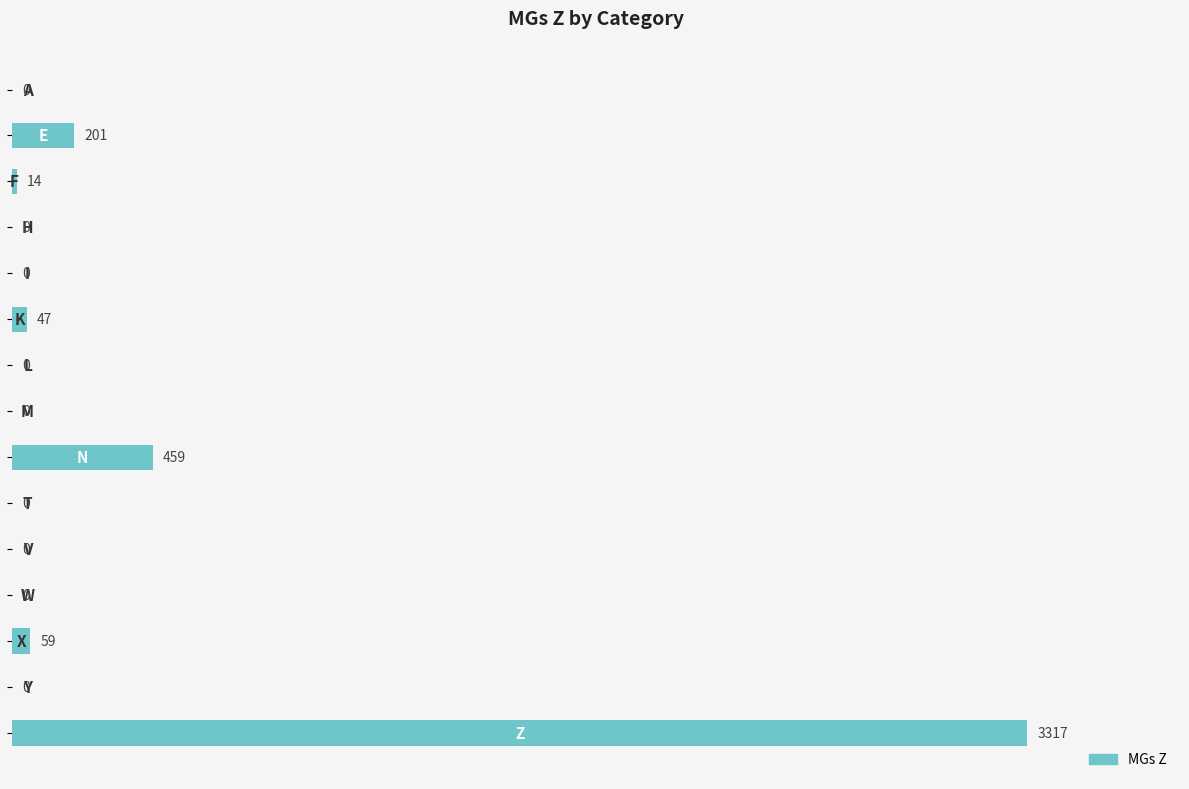

What is the sum of all values?

4097